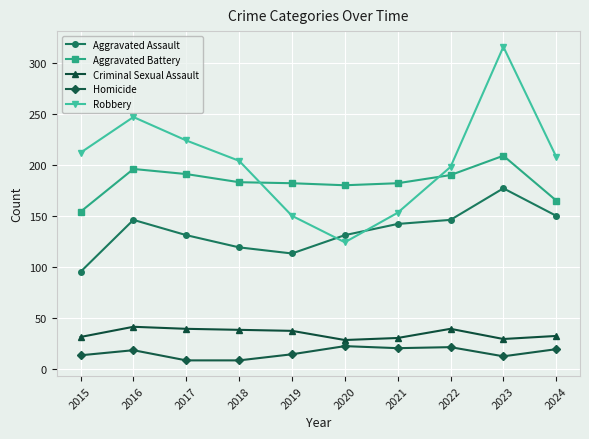

Which series has the largest range (max minus min)?

Robbery